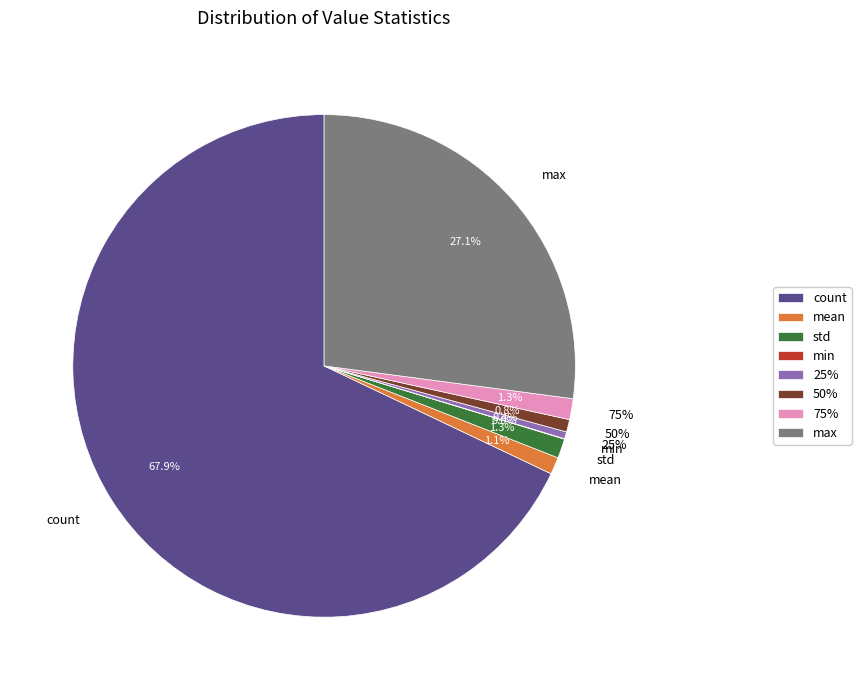

Is there a majority slice in this chart?

Yes